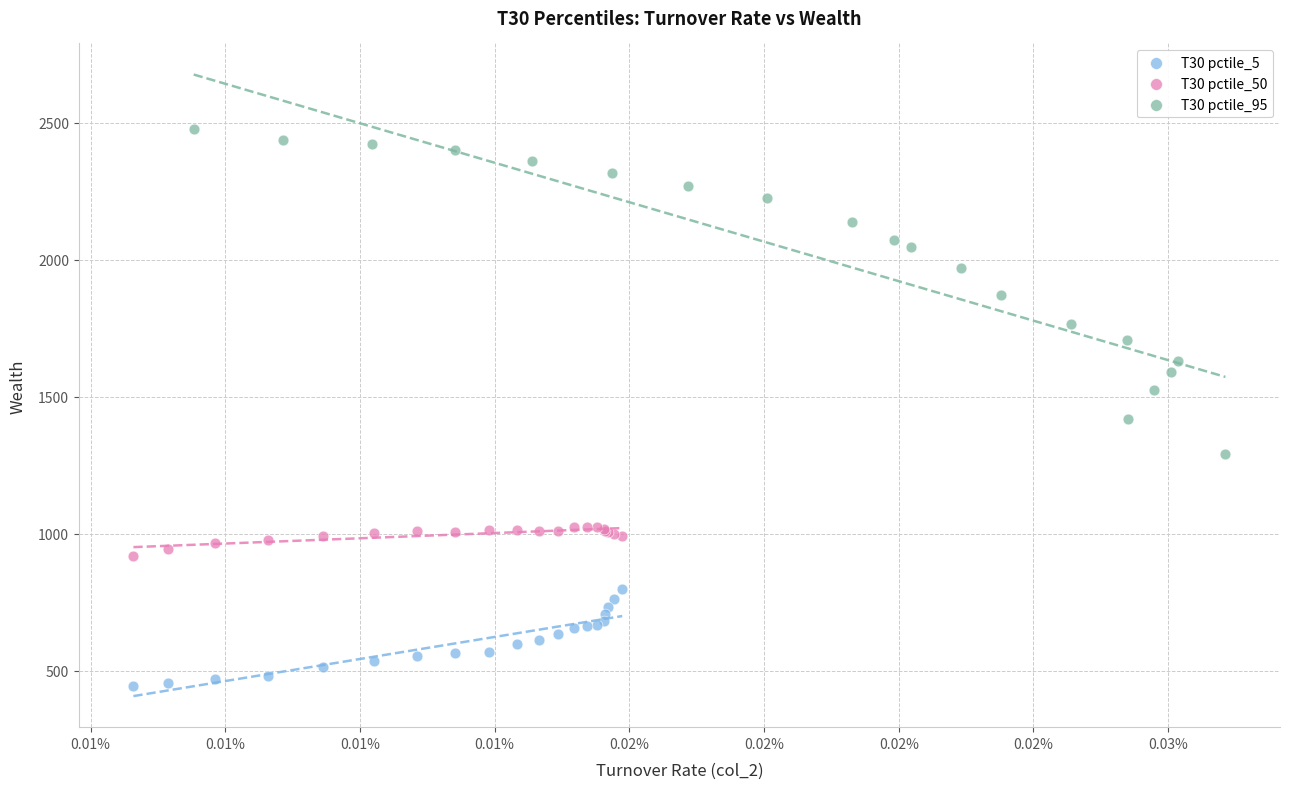

Which series contains the highest Y value?

T30 pctile_95